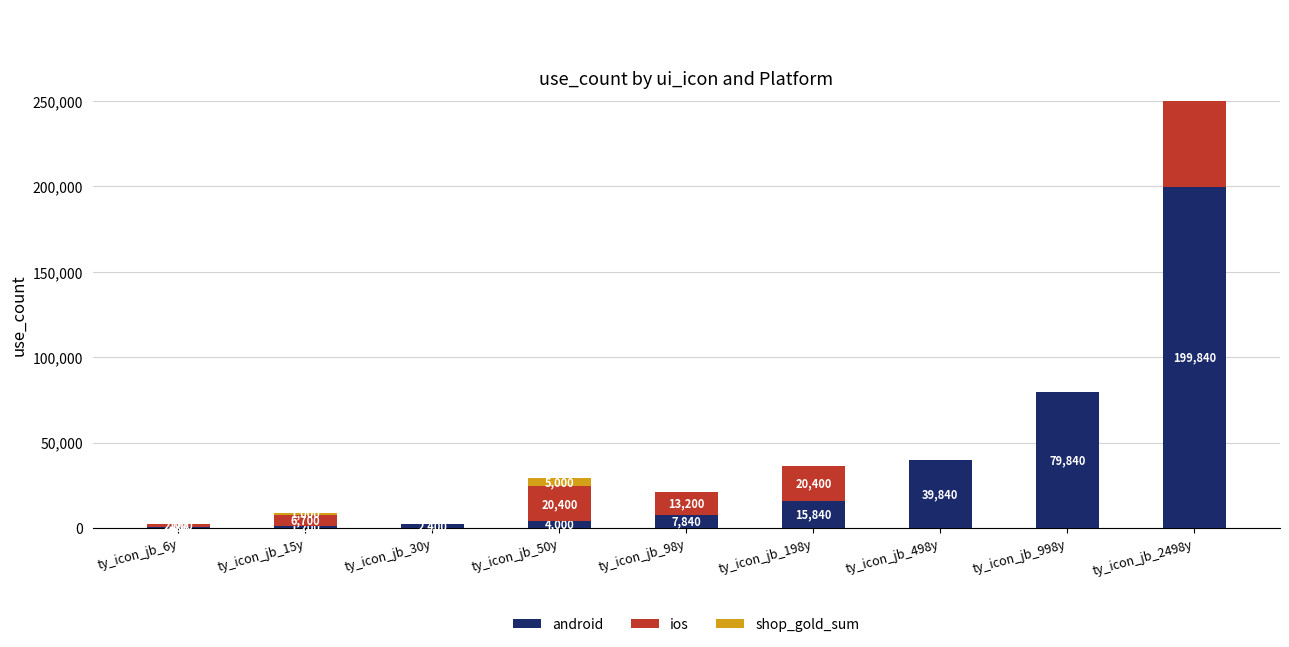

What position from the left is ty_icon_jb_998y?

8